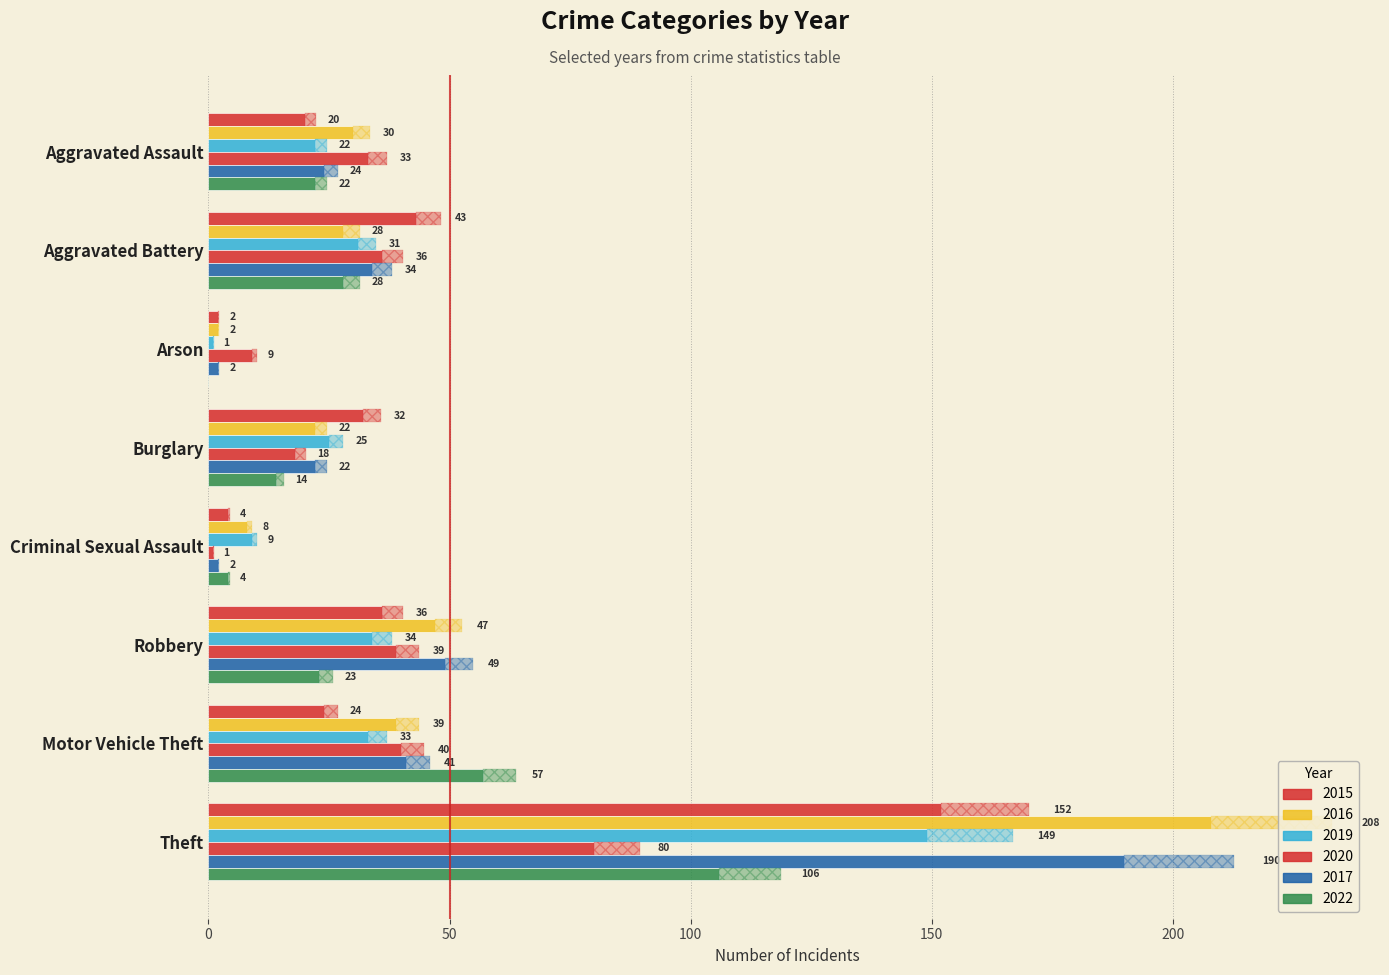

What is the label of the 6th bar from the left?

Robbery